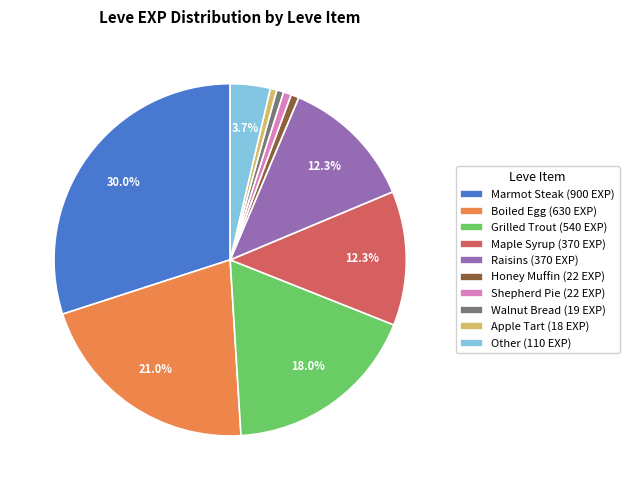

What is the ratio of the value at Raisins (370 EXP) to the value at Maple Syrup (370 EXP)?

1.0